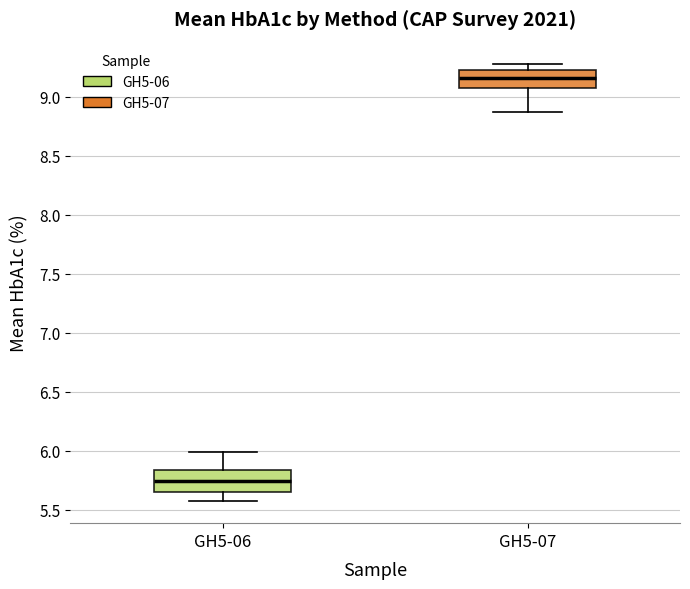

Reading left to right, transcribe this box plot: for each box, give where its median line is, the range the box spans, and where its two whiskers end, as read against the y-axis. The values are not printed on the chart, so give them approximately, as read against the axis.

GH5-06: median 5.75, box 5.65 to 5.85, whiskers 5.55 to 6.00
GH5-07: median 9.15, box 9.05 to 9.25, whiskers 8.85 to 9.30